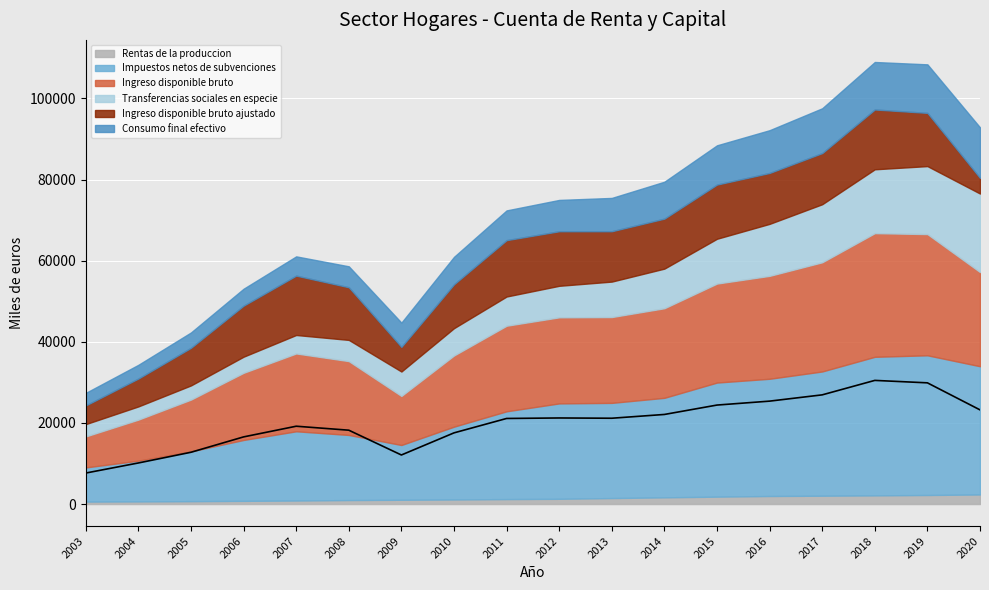

What is the value of the Ingreso disponible bruto point at the 12th from the left?

22092